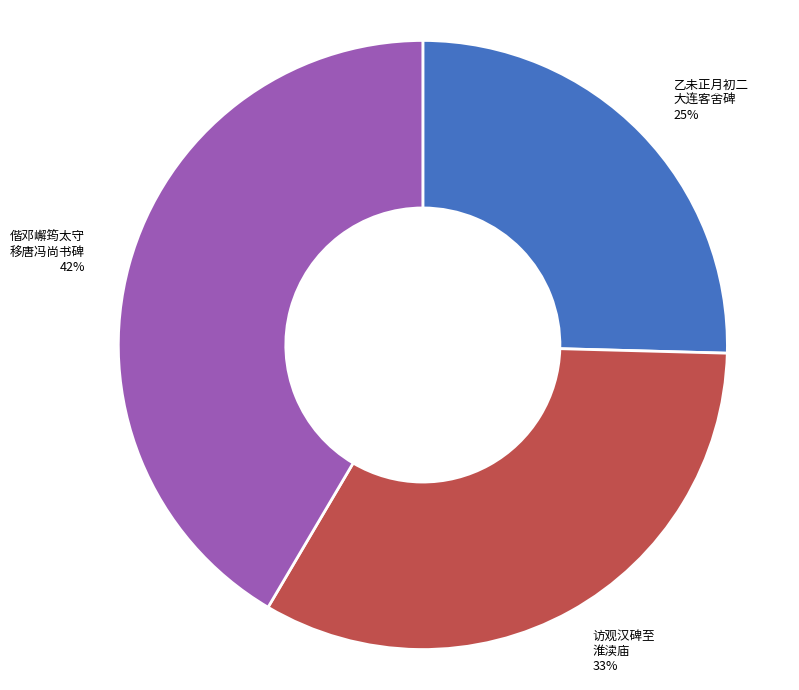

Does any single category account for the majority?

No